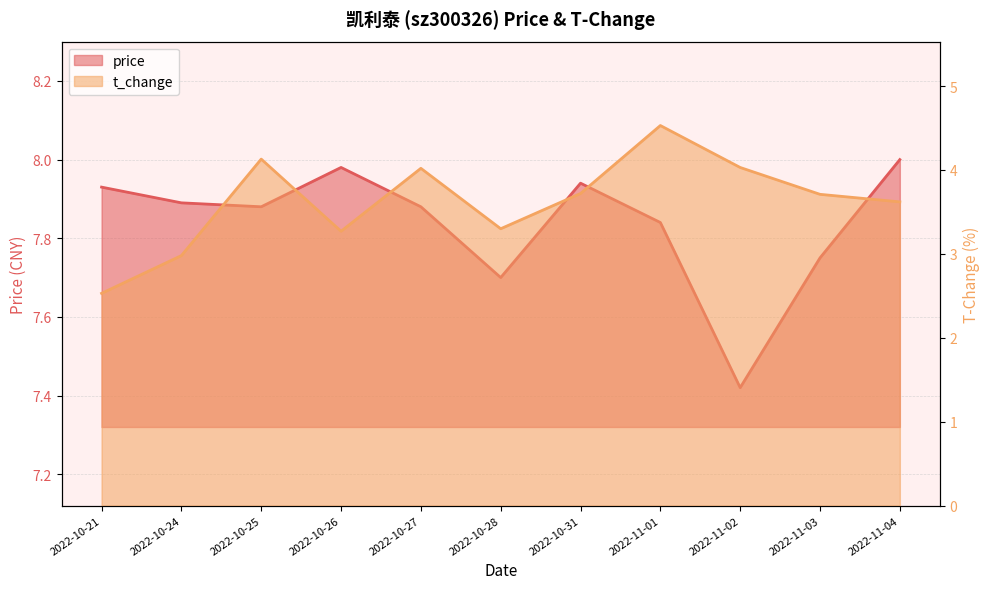

What is the approximate value of t_change at 2022-10-28?

3.3